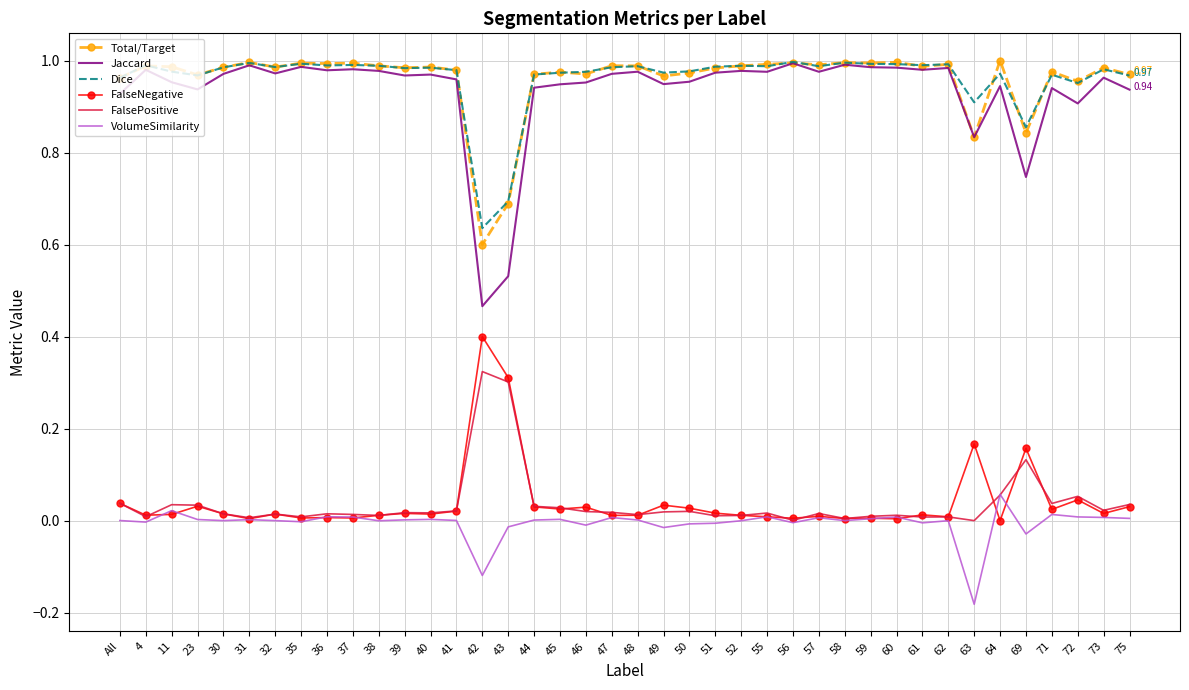

Which series has the widest spread of values?

Jaccard